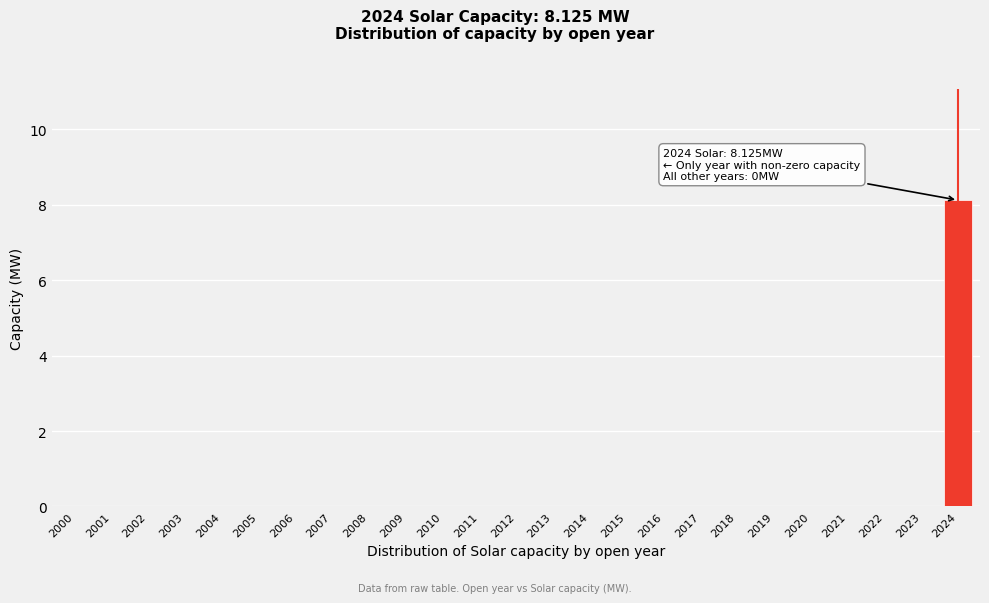

Reading right to left, what are all the values shown in this chart?

2024=8.1	2023=0.0	2022=0.0	2021=0.0	2020=0.0	2019=0.0	2018=0.0	2017=0.0	2016=0.0	2015=0.0	2014=0.0	2013=0.0	2012=0.0	2011=0.0	2010=0.0	2009=0.0	2008=0.0	2007=0.0	2006=0.0	2005=0.0	2004=0.0	2003=0.0	2002=0.0	2001=0.0	2000=0.0